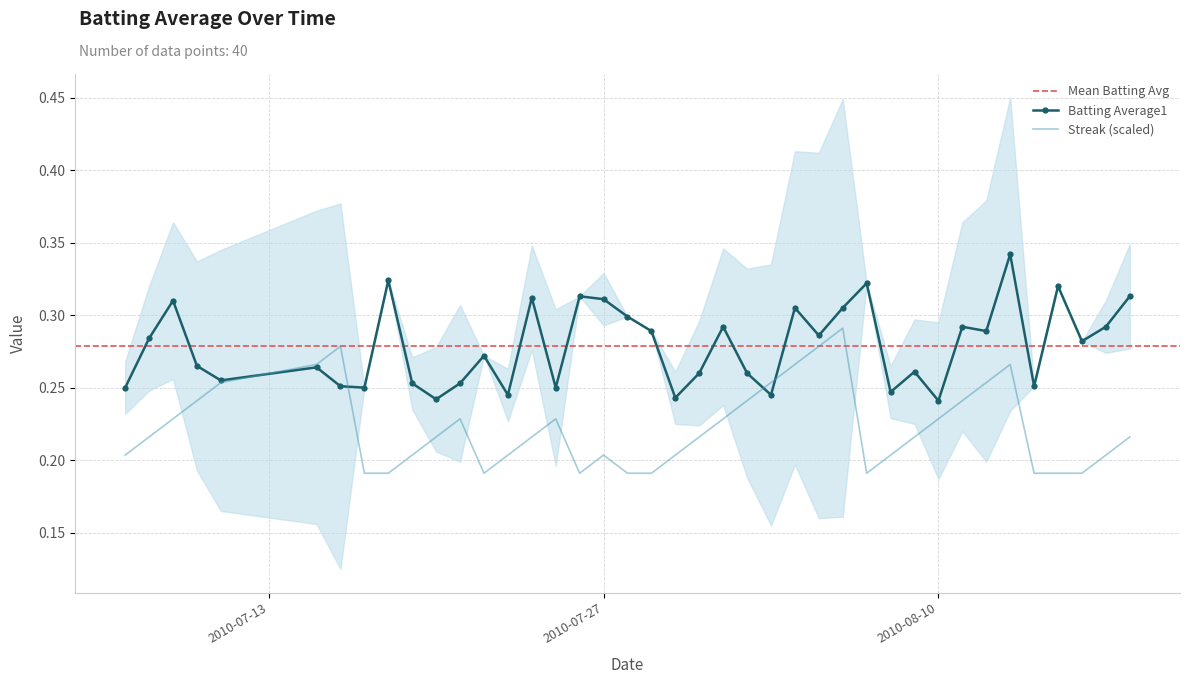

Rank the series at 2010-08-08 from lowest to highest value.

Streak, Batting Average1